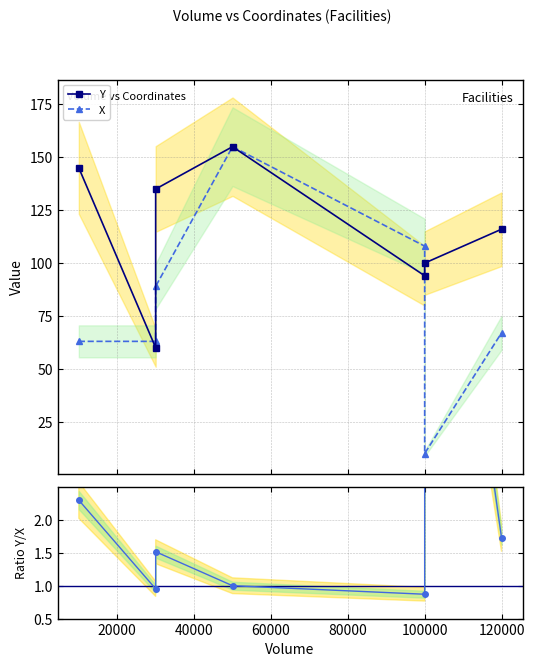

Count the number of categories in the chart.

7